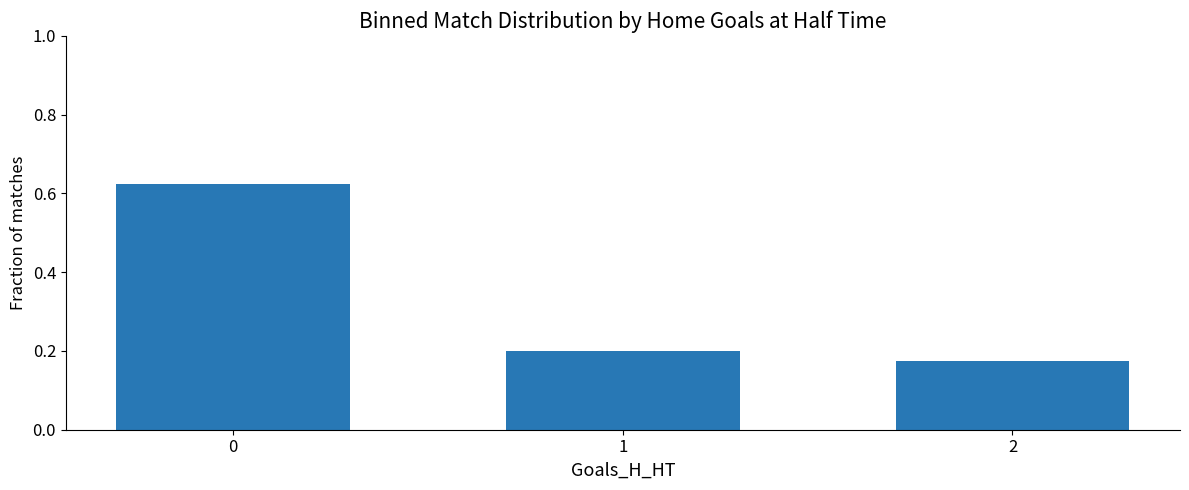

List the labels in order of value, largest first.

0, 1, 2